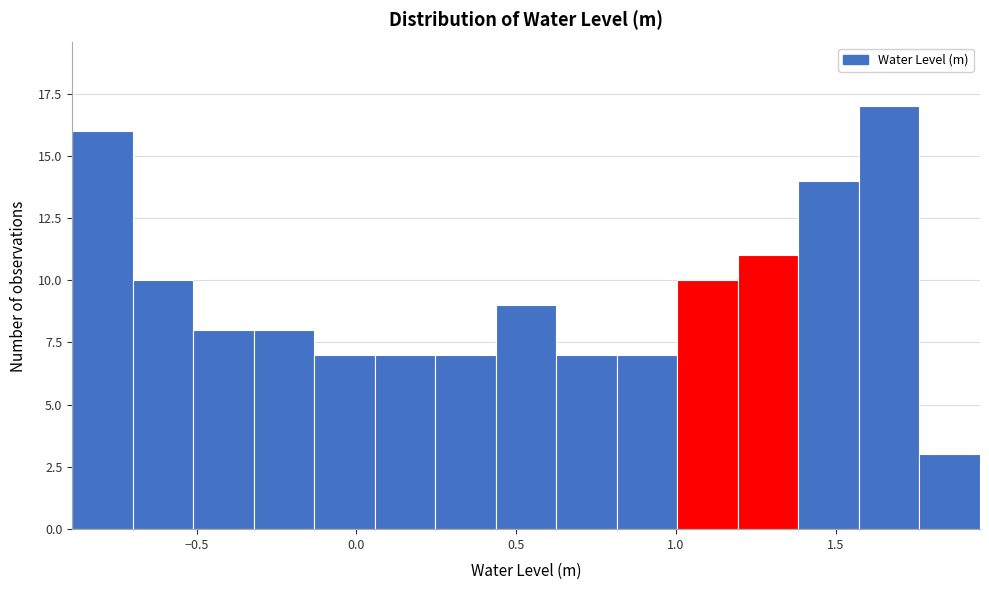

Read against the x-axis, roughly where is the centre of the tallest bar?

1.65